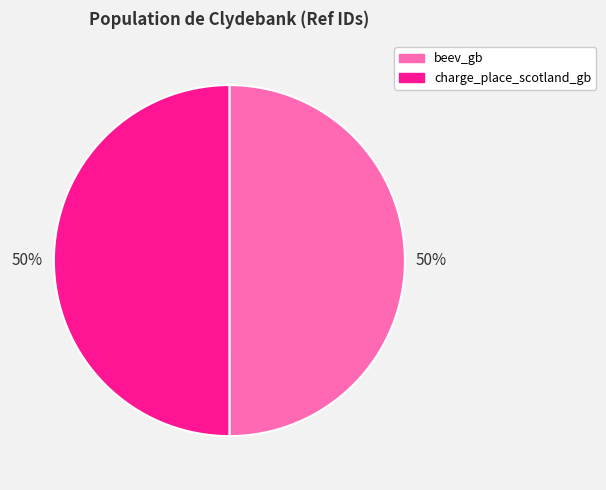

To the nearest percent, what is the combined percentage of beev_gb and charge_place_scotland_gb?

100%